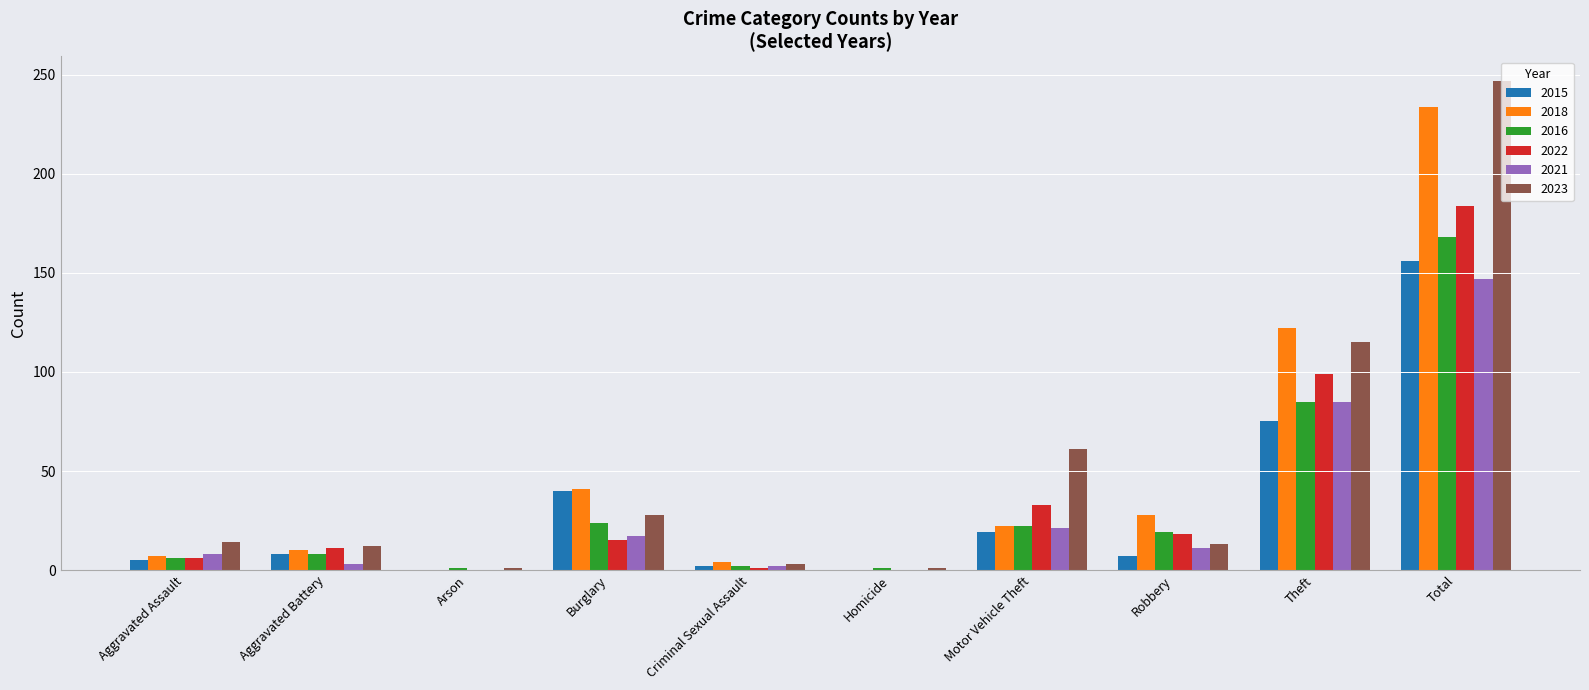

What is the maximum value for 2023?

247